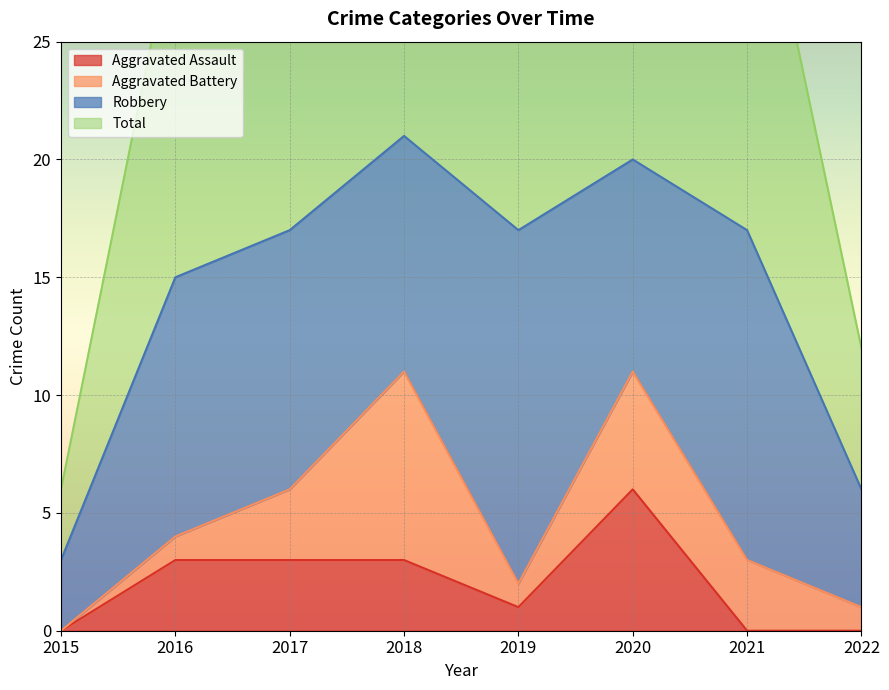

The Aggravated Assault series shows 0 at 2015. True or false?

True